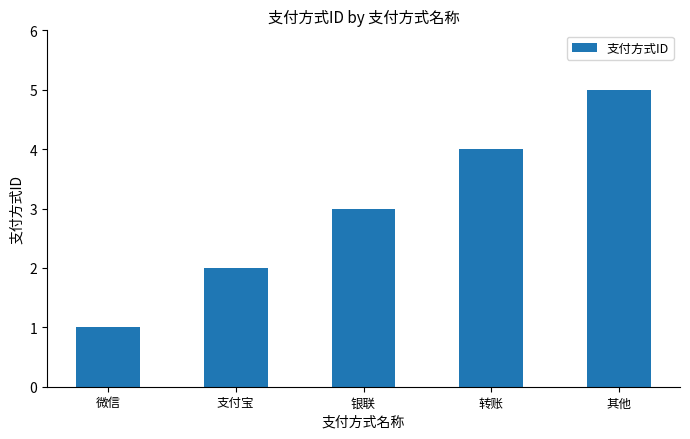

Count the values in the range 2 to 4.

3